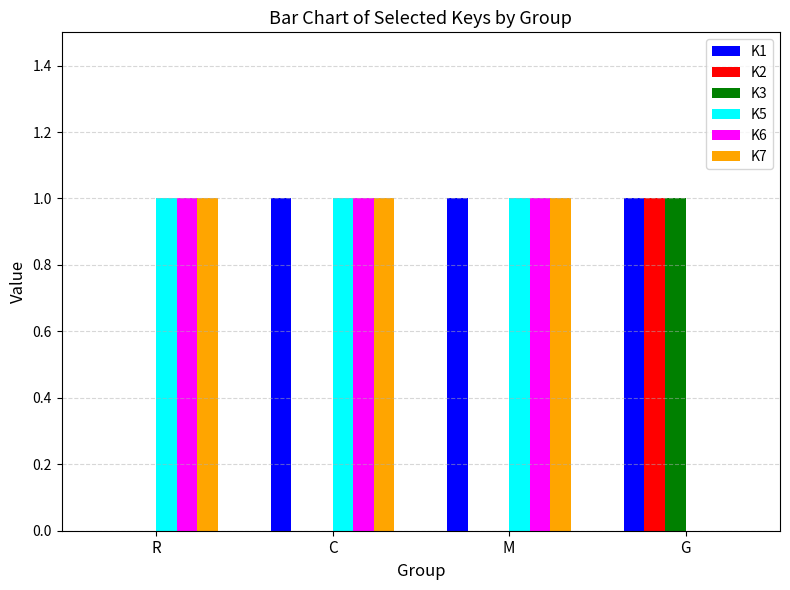

Which series changed the most between R and C?

K1